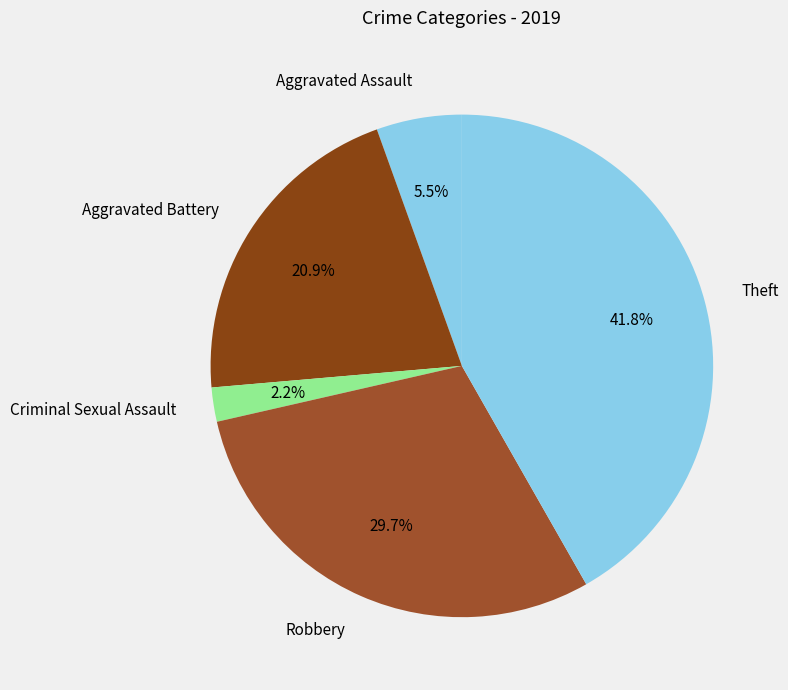

Count the number of slices in the pie.

5